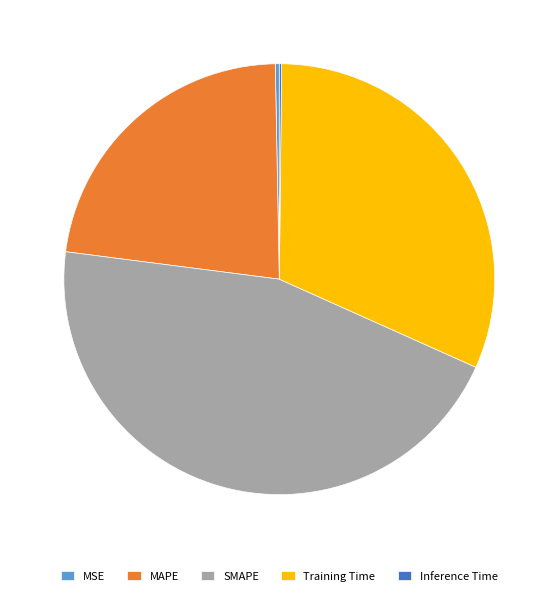

Is the sum of Training Time and SMAPE greater than half?

Yes